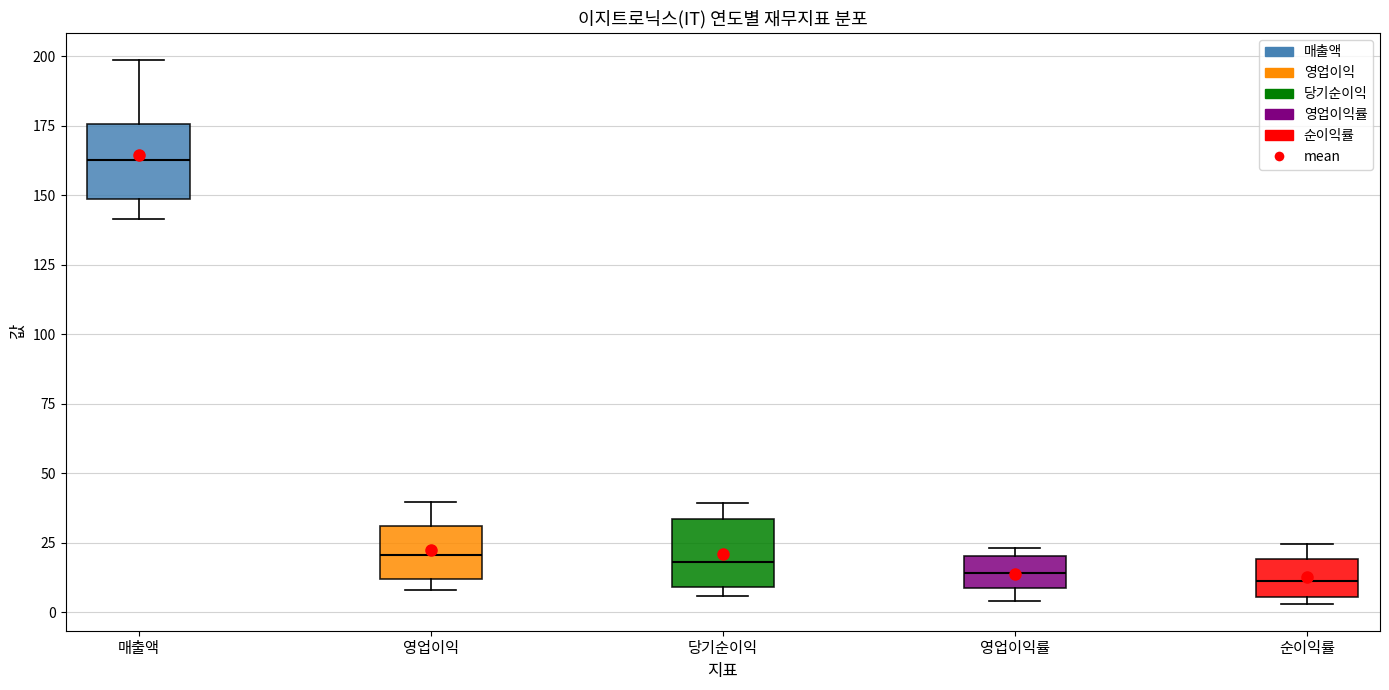

Where is the upper edge of the box for 당기순이익 on the y-axis? The values are not printed on the chart, so give them approximately, as read against the axis.

35